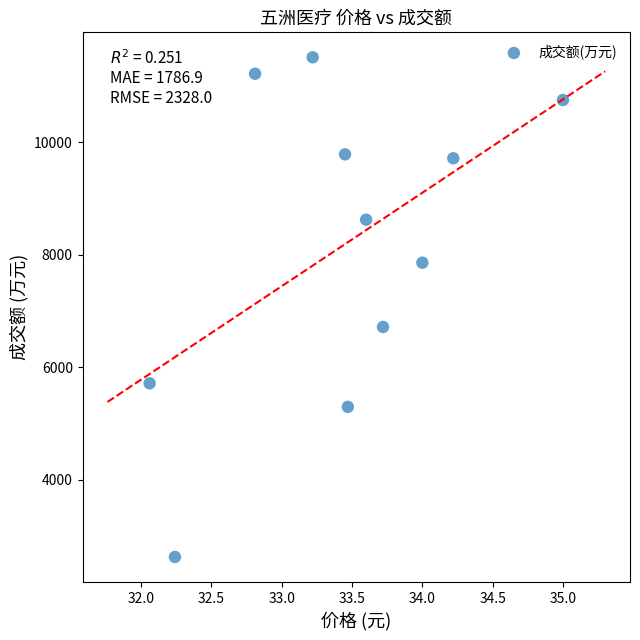

What Y value in the scatter plot is closest to 7068?

6716